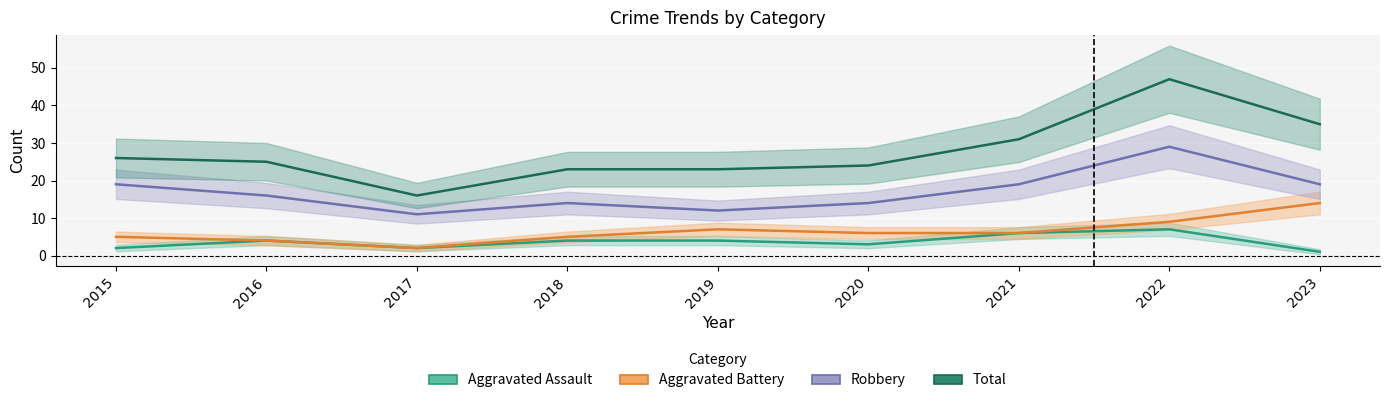

Between 2015 and 2016, which is larger?

2016